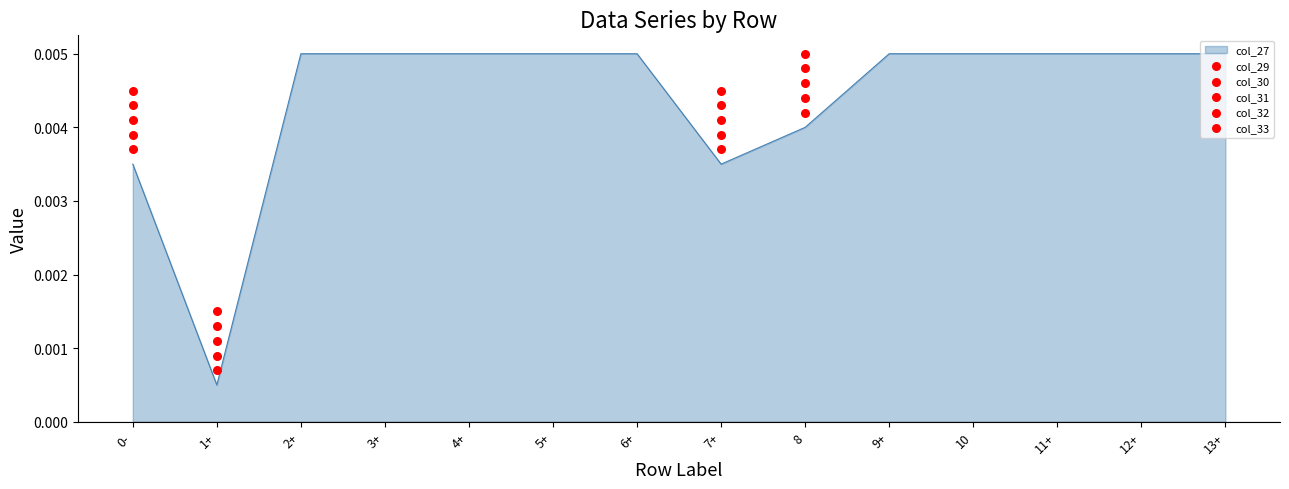

Which series reaches the maximum Y coordinate?

col_29